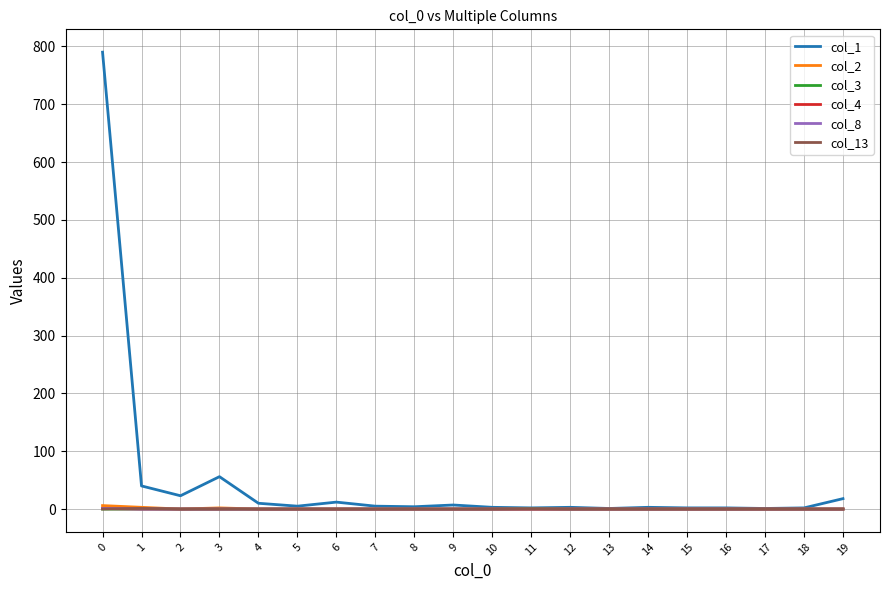

Does the chart have visible grid lines?

Yes